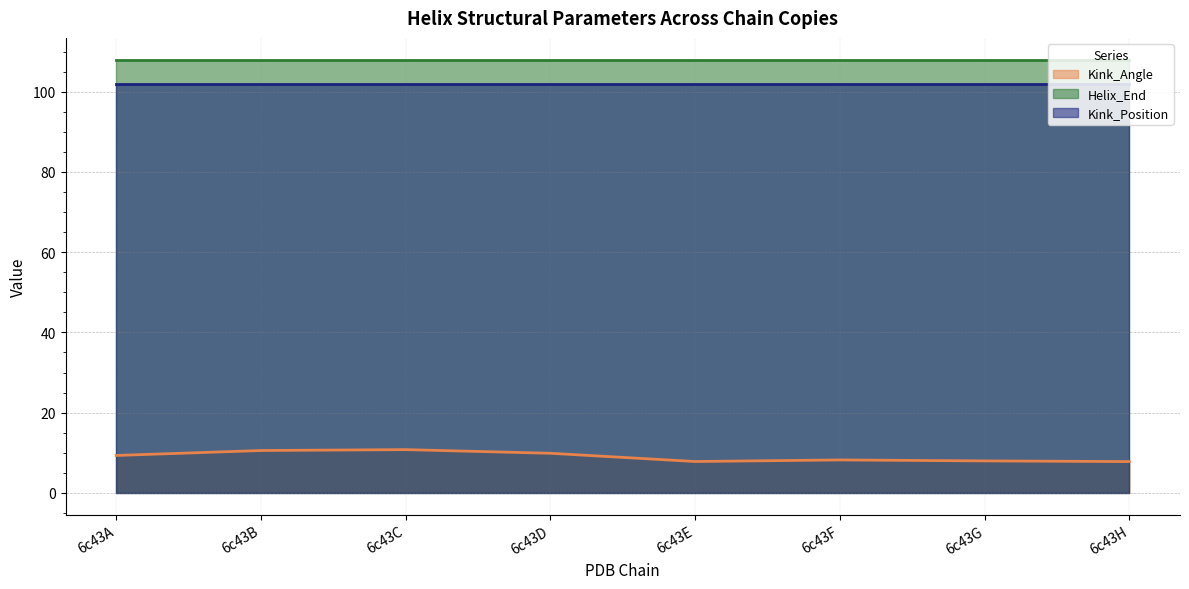

Is the value of Helix_End at 6c43G greater than the value of Kink_Position at 6c43D?

Yes